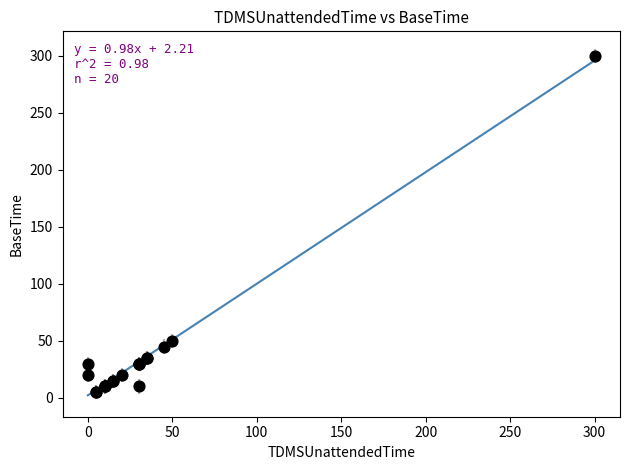

What Y value in the scatter plot is closest to 152?

50